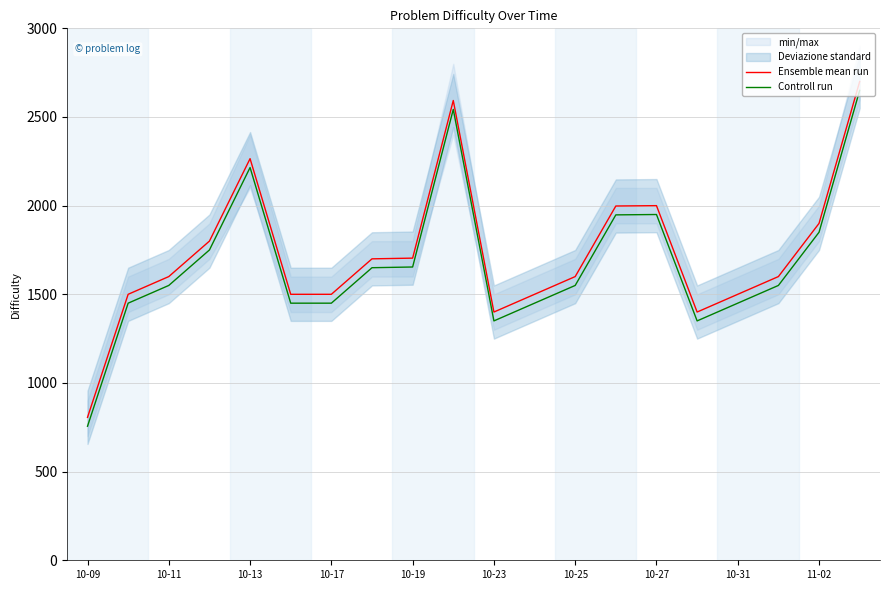

Which label corresponds to the smallest value in the chart?

10-09